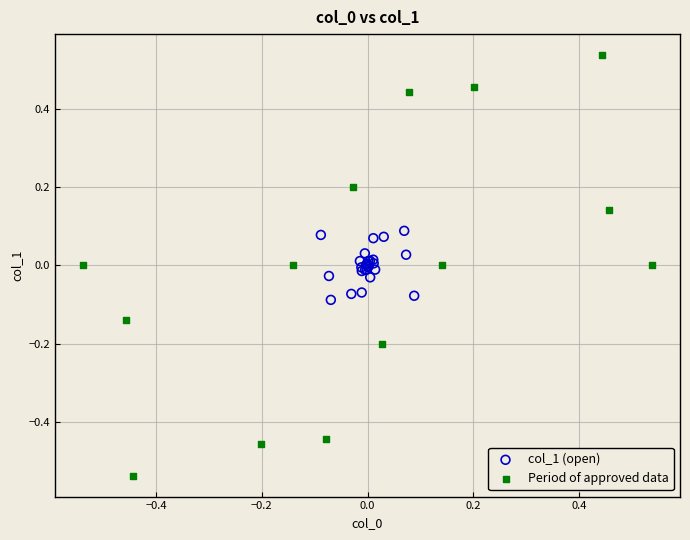

Which series contains the highest Y value?

Period of approved data